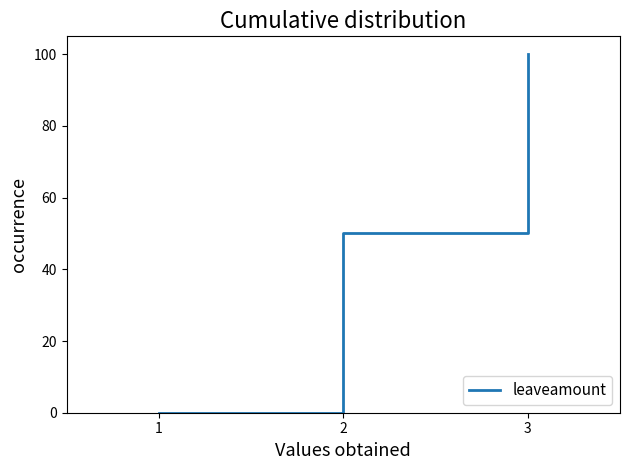

How many lines are shown in the chart?

1